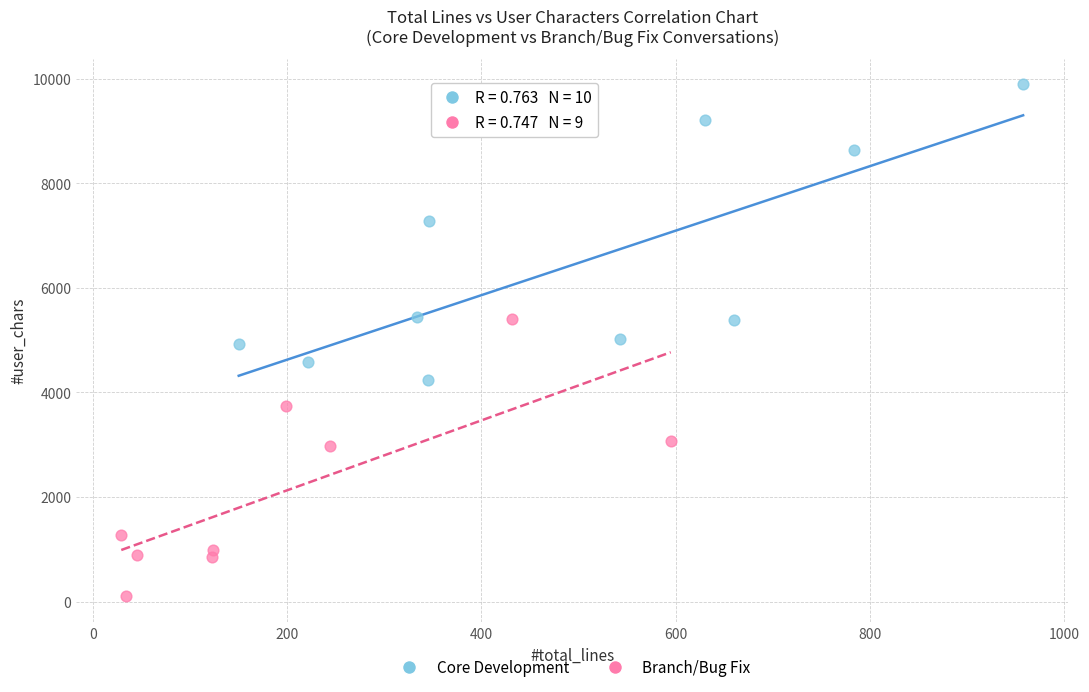

Which series contains the lowest Y value?

Branch/Bug Fix